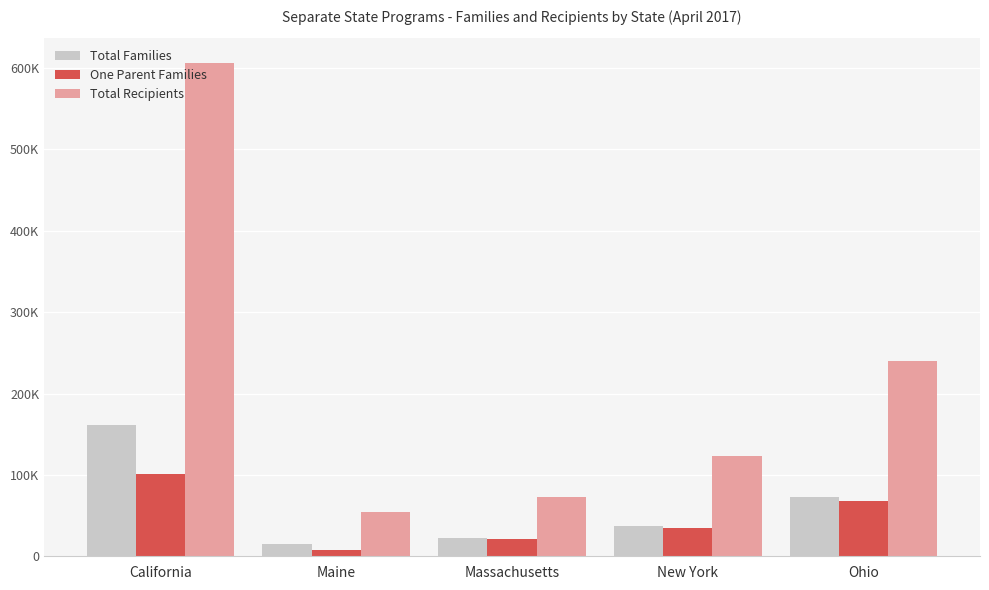

What are all the series names shown in the legend?

Total Families, One Parent Families, Total Recipients